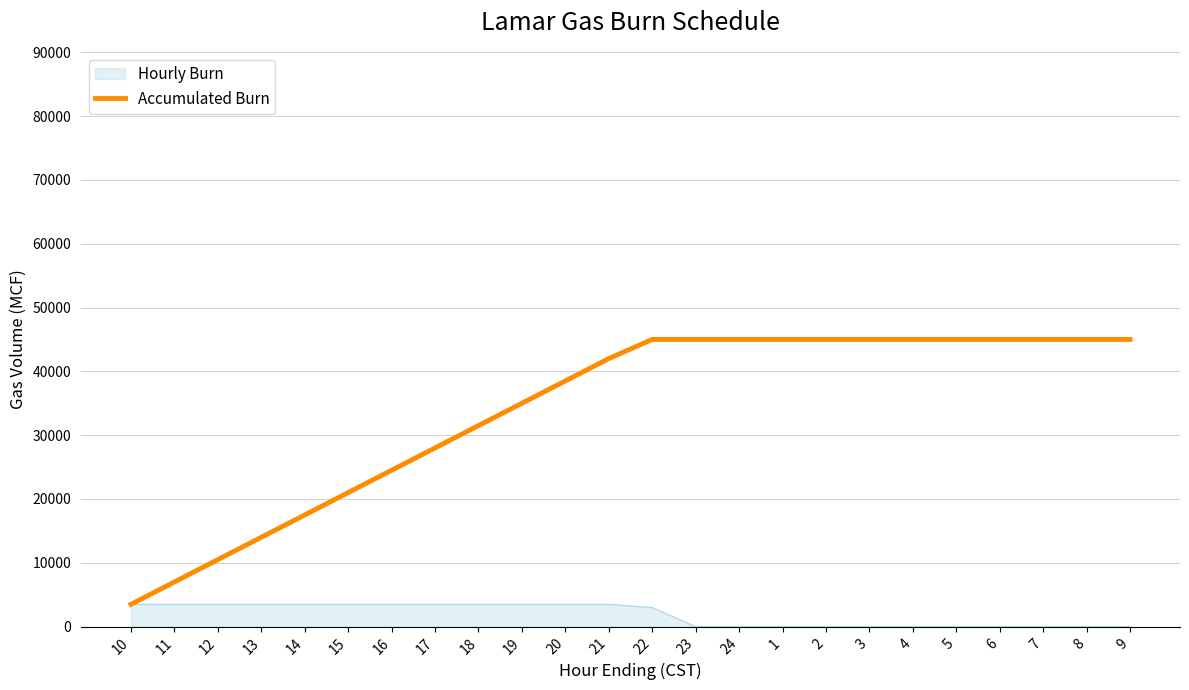

Which series changed the most between 12 and 19?

Accumulated Burn